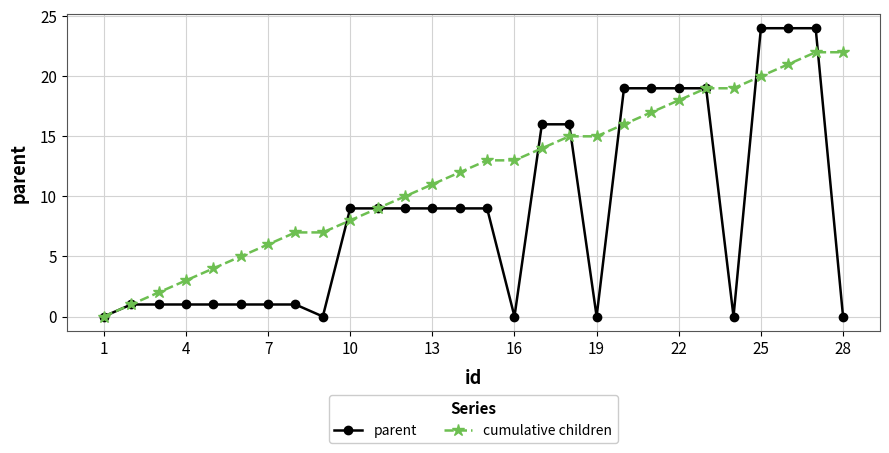

What is the greatest value displayed?

24